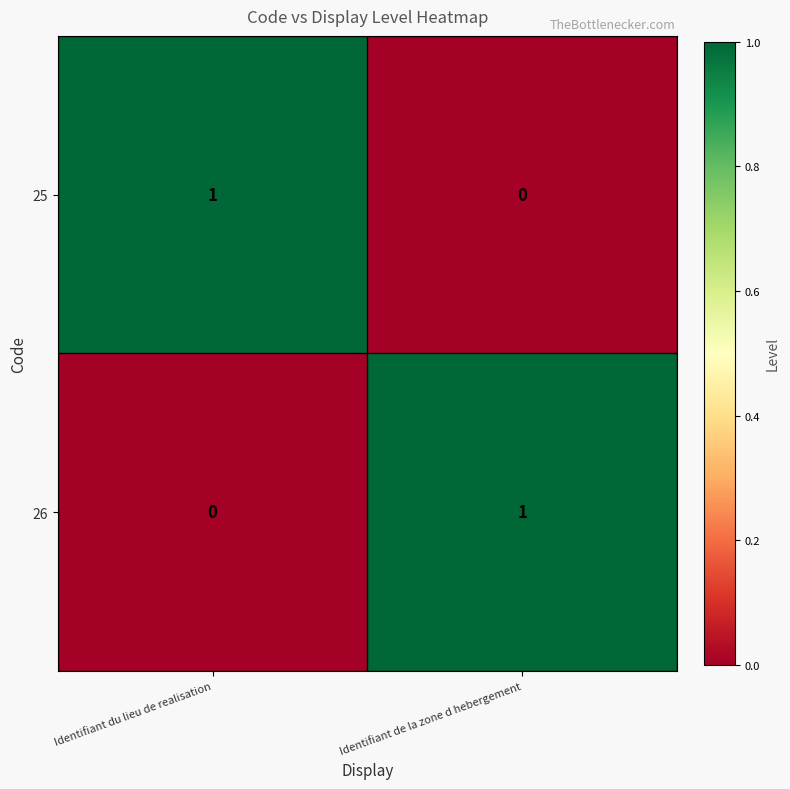

List the labels in order of 25 value, smallest first.

Identifiant de la zone d hebergement, Identifiant du lieu de realisation